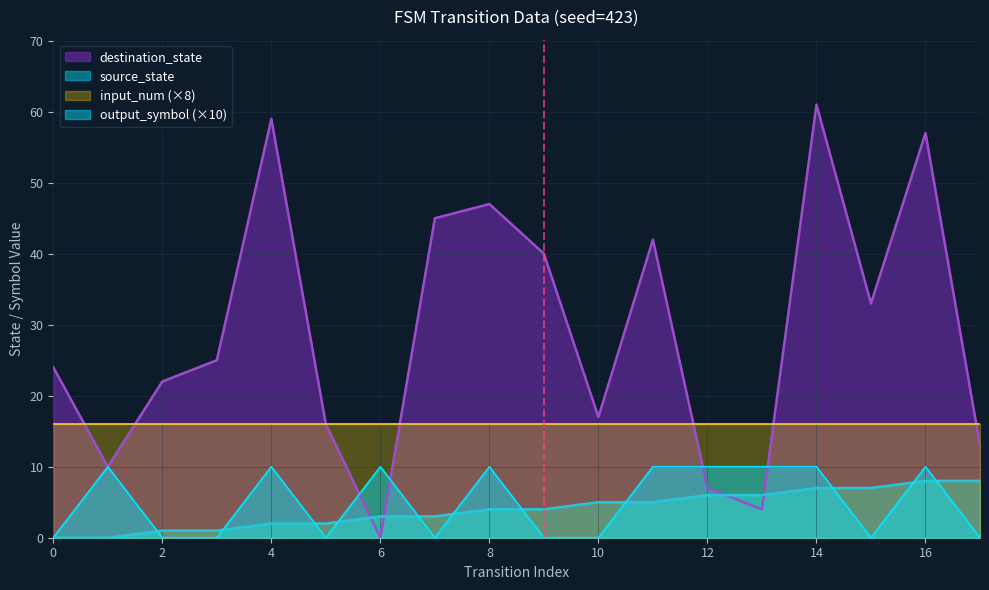

How many interior local peaks does the destination_state series have?

5